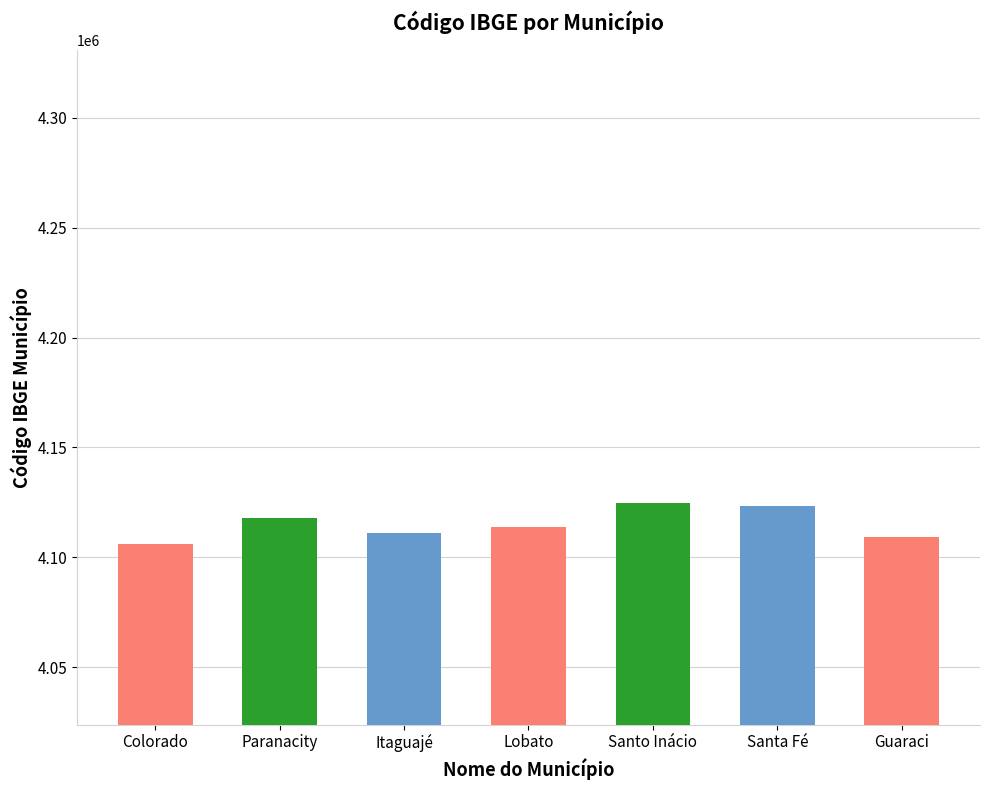

What is the label of the 5th bar from the left?

Santo Inácio